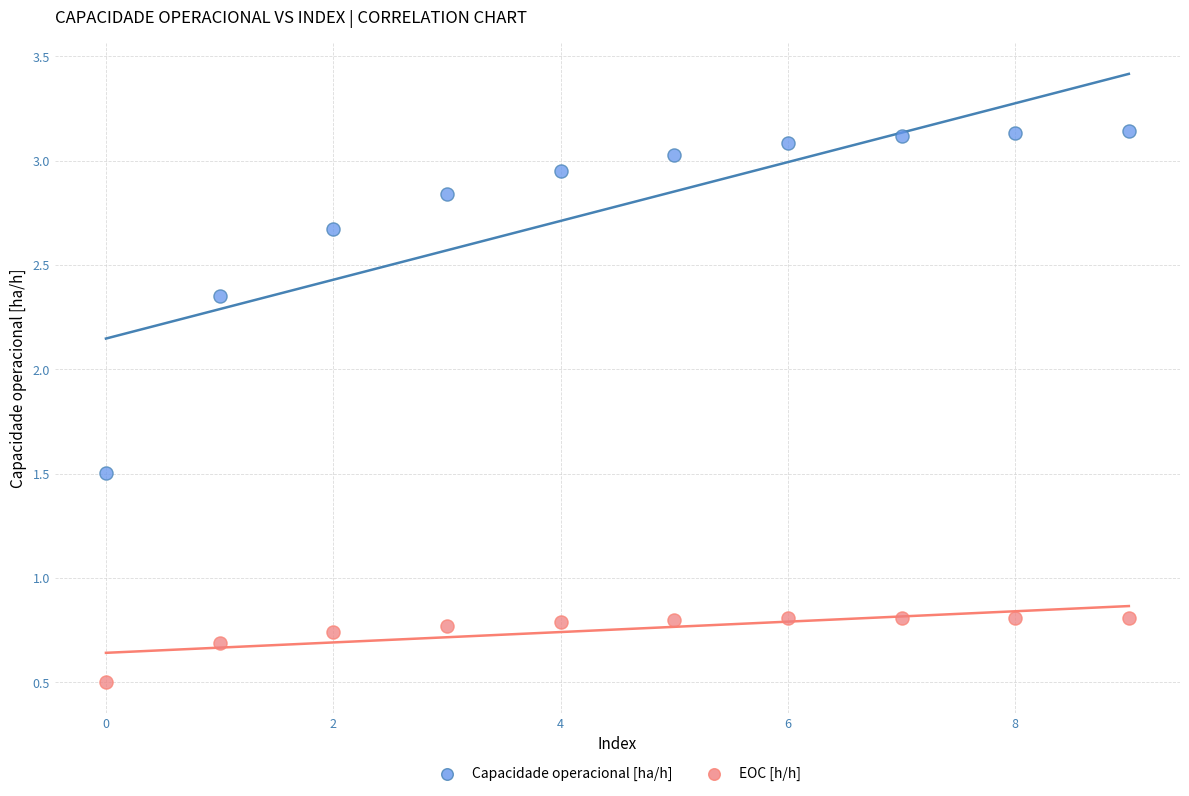

Which series has the largest Y range (max minus min)?

Capacidade operacional [ha/h]